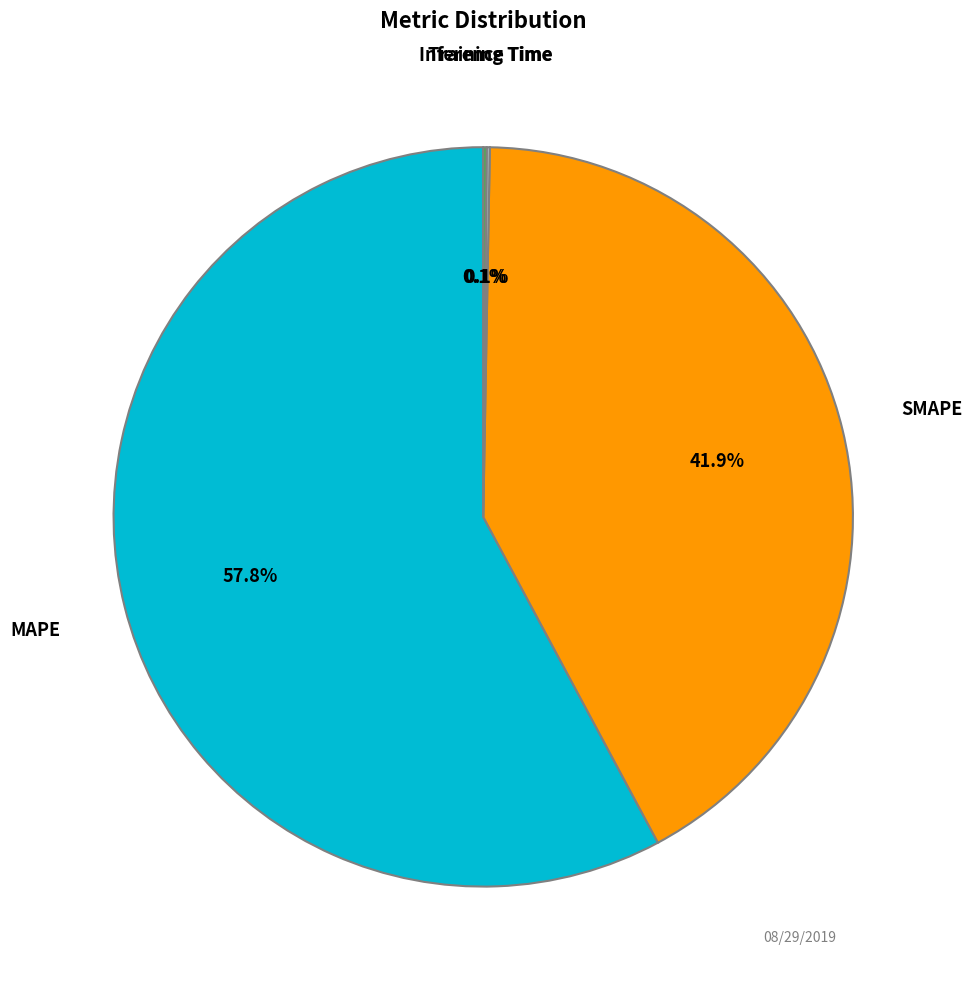

Does any single category account for the majority?

Yes